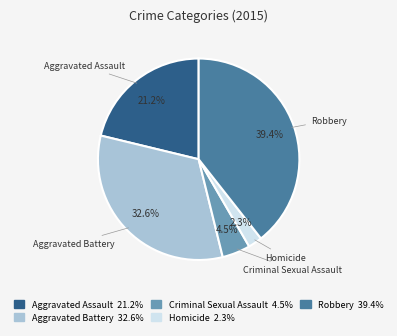

How many slices are in this pie chart?

5